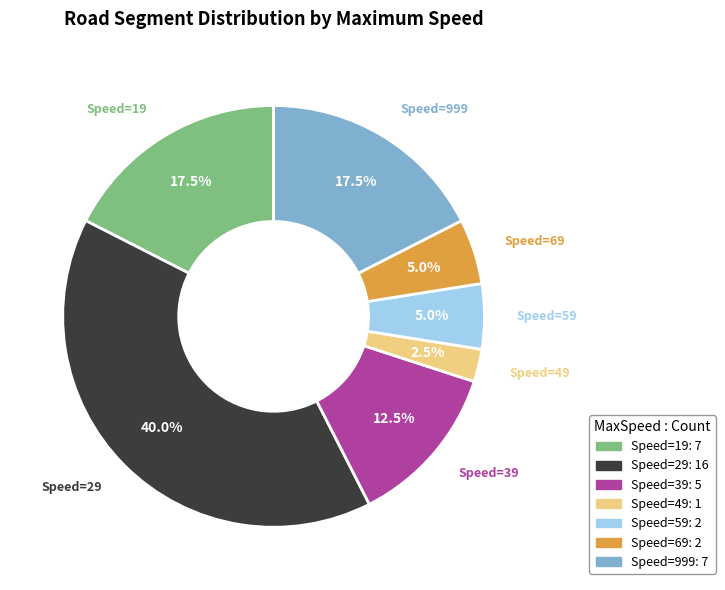

Is there any slice that represents more than half of the pie?

No